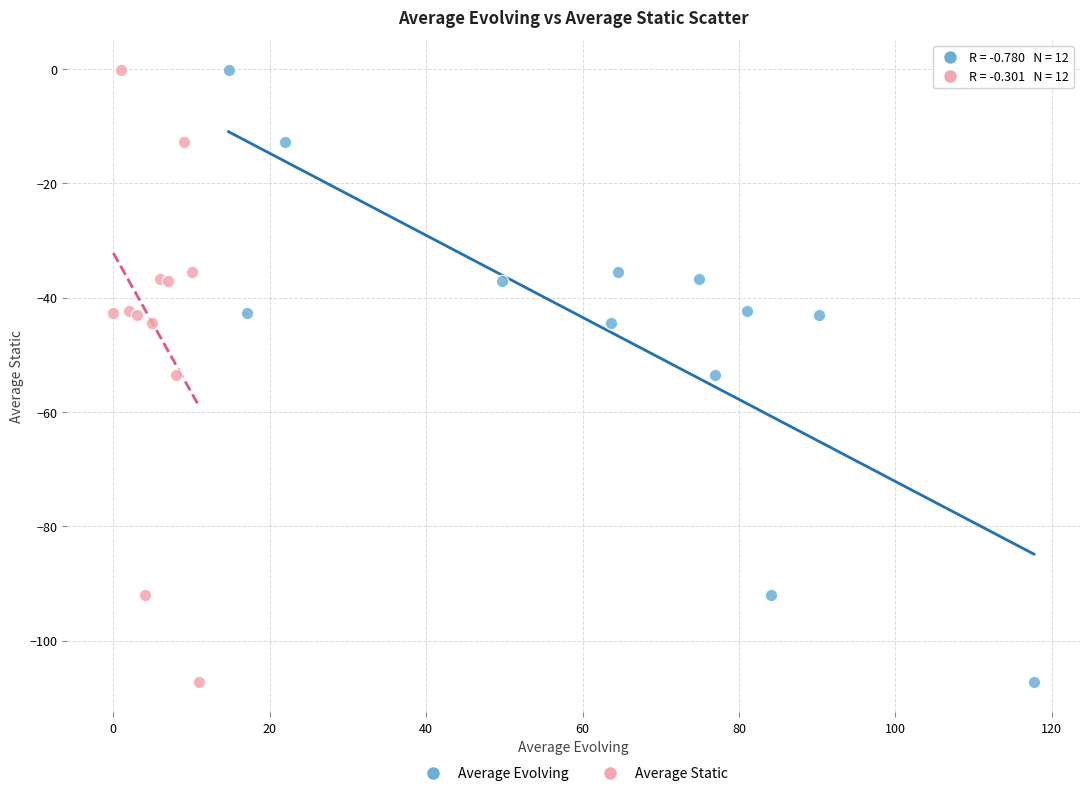

What are all the series names shown in the legend?

Average Evolving, Average Static